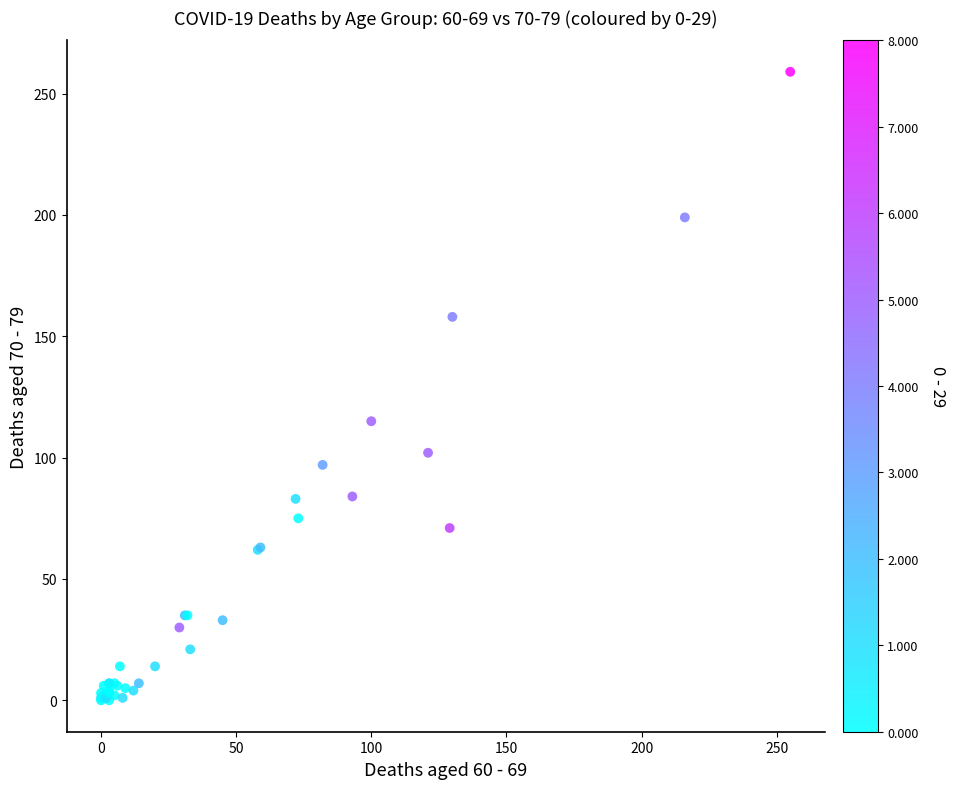

What Y value in the scatter plot is closest to 129?

115